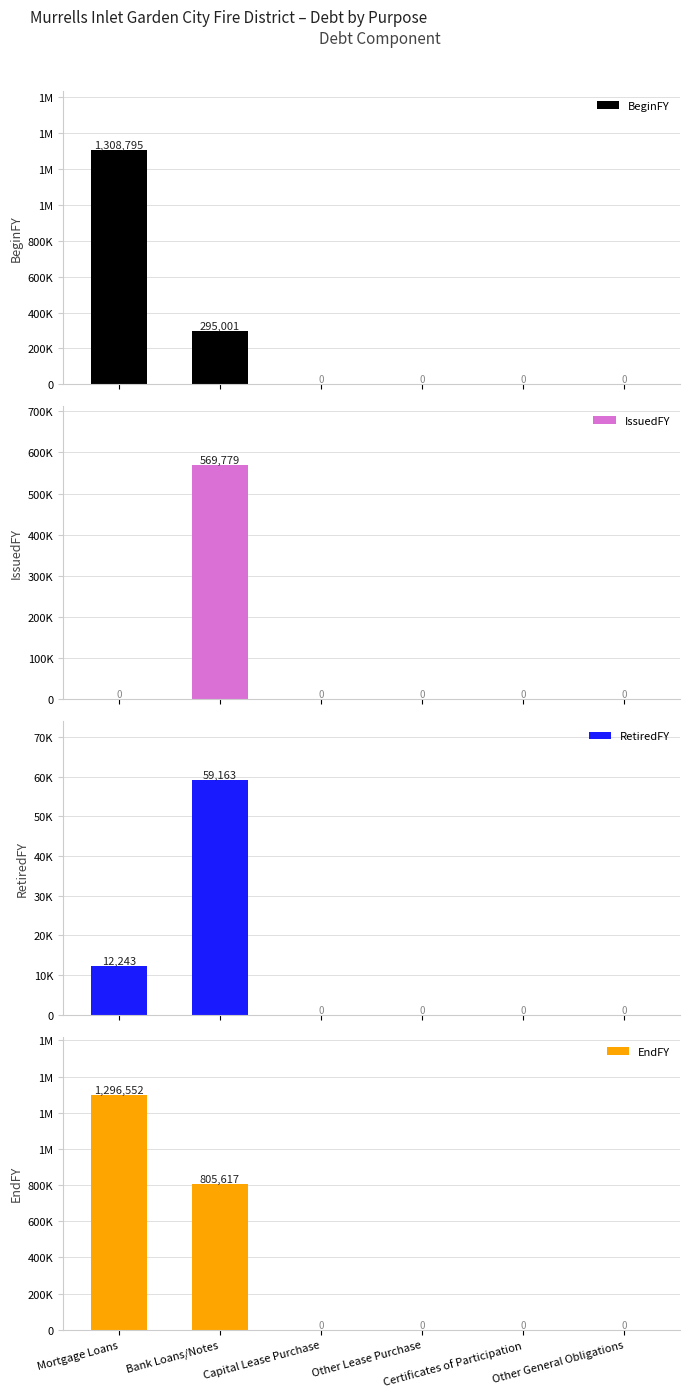

The RetiredFY series shows 12243 at Mortgage Loans. True or false?

True